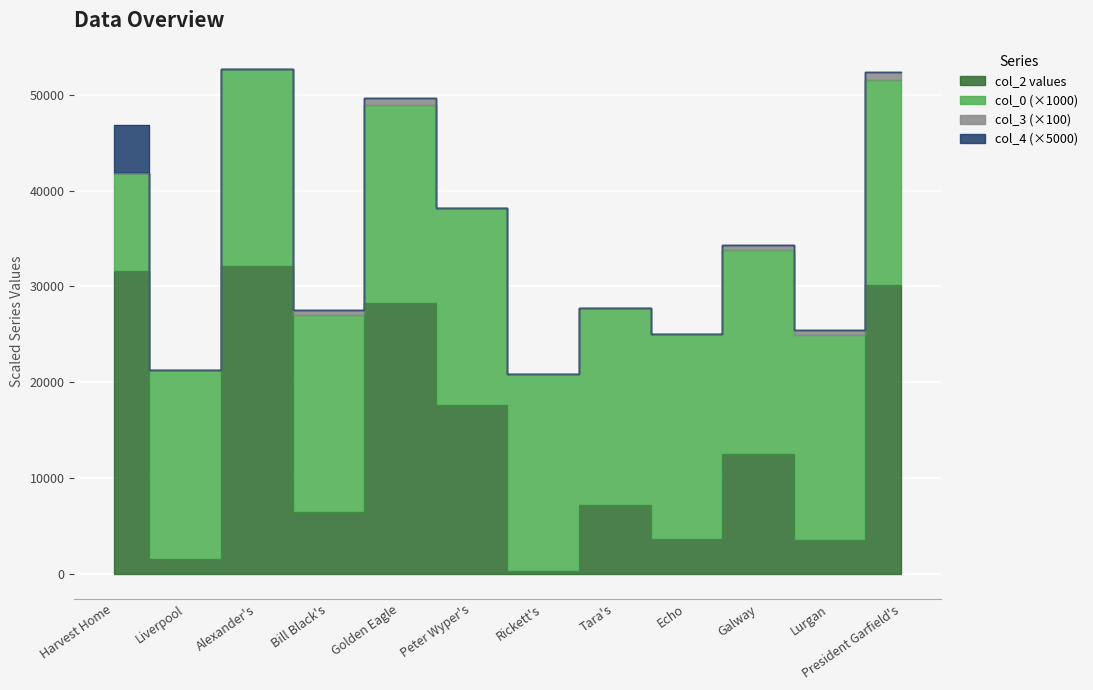

Reading right to left, what are all the values shown in this chart?

col_2: 30188.0	3557.0	12448.0	3630.0	7120.0	272.0	17563.0	28305.0	6474.0	32122.0	1500.0	31579.0
col_0: 21.4	21.4	21.4	21.4	20.6	20.6	20.6	20.6	20.6	20.6	19.8	10.3
col_3: 8.0	5.0	5.0	0.0	0.0	0.0	0.0	8.0	5.0	0.0	0.0	0.0
col_4: 0.0	0.0	0.0	0.0	0.0	0.0	0.0	0.0	0.0	0.0	0.0	1.0